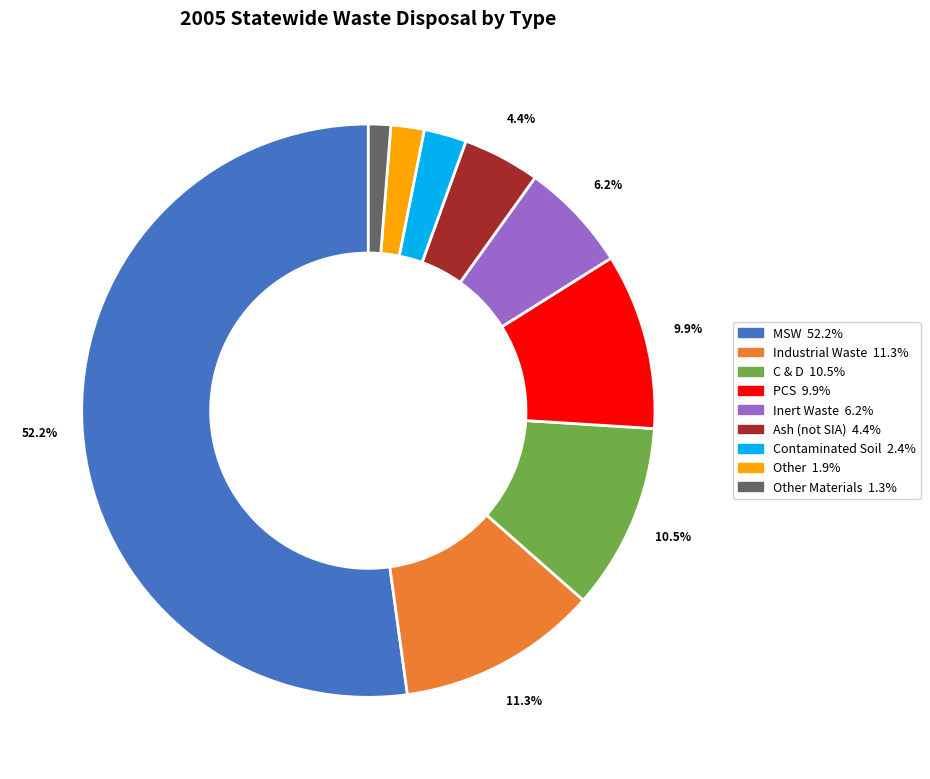

Is there a majority slice in this chart?

Yes